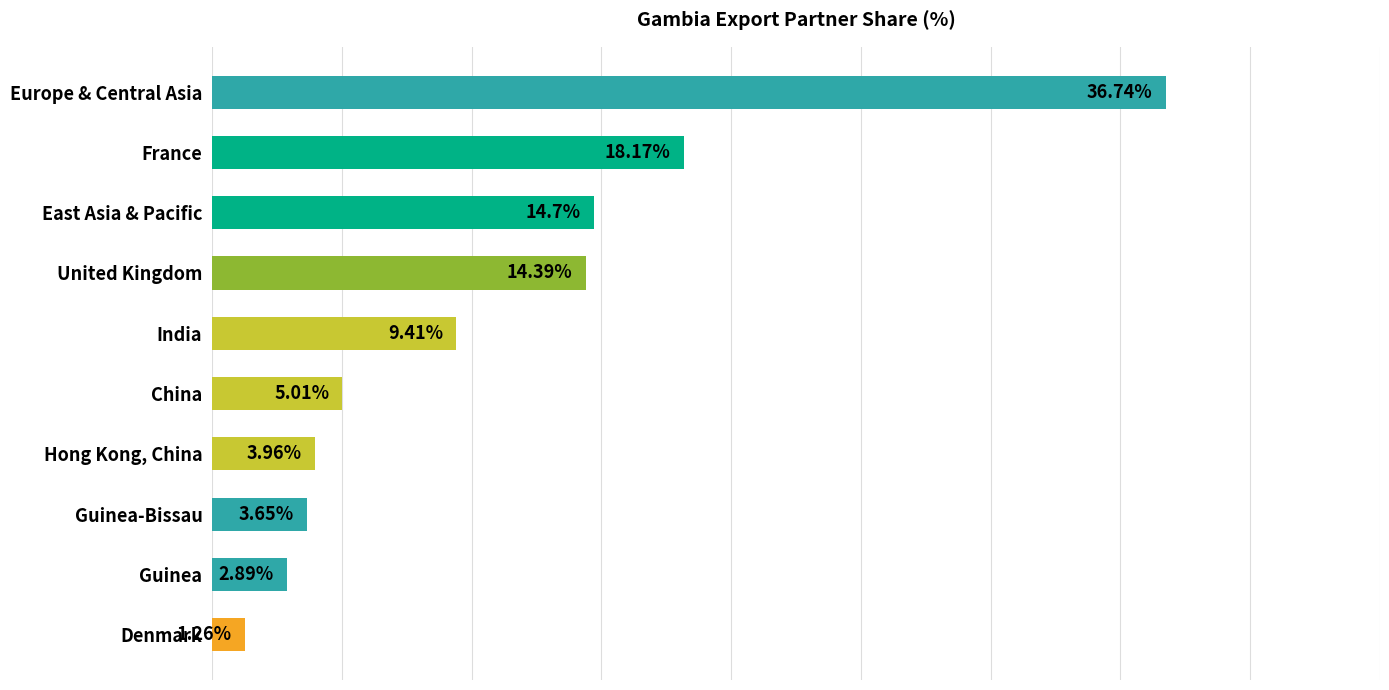

What is the label of the 1st bar from the bottom?

Denmark